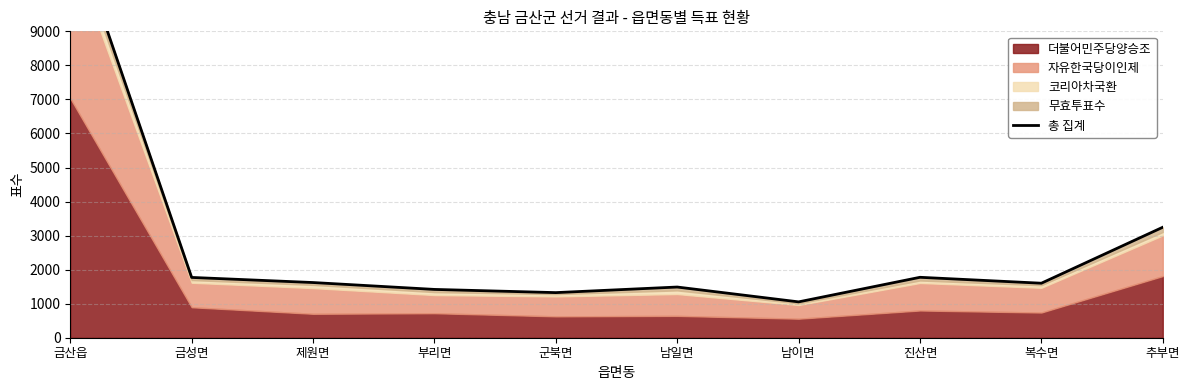

Rank the categories by value from lowest to highest.

남이면, 군북면, 부리면, 남일면, 복수면, 제원면, 금성면, 진산면, 추부면, 금산읍